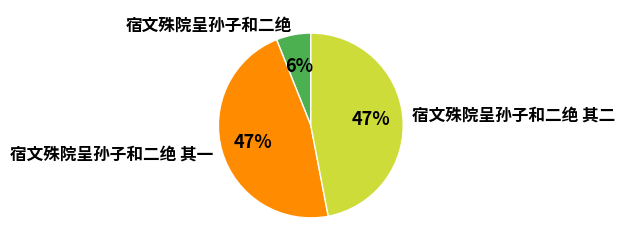

Approximately how many times larger is the value at 宿文殊院呈孙子和二绝 其二 compared to 宿文殊院呈孙子和二绝?

7.8